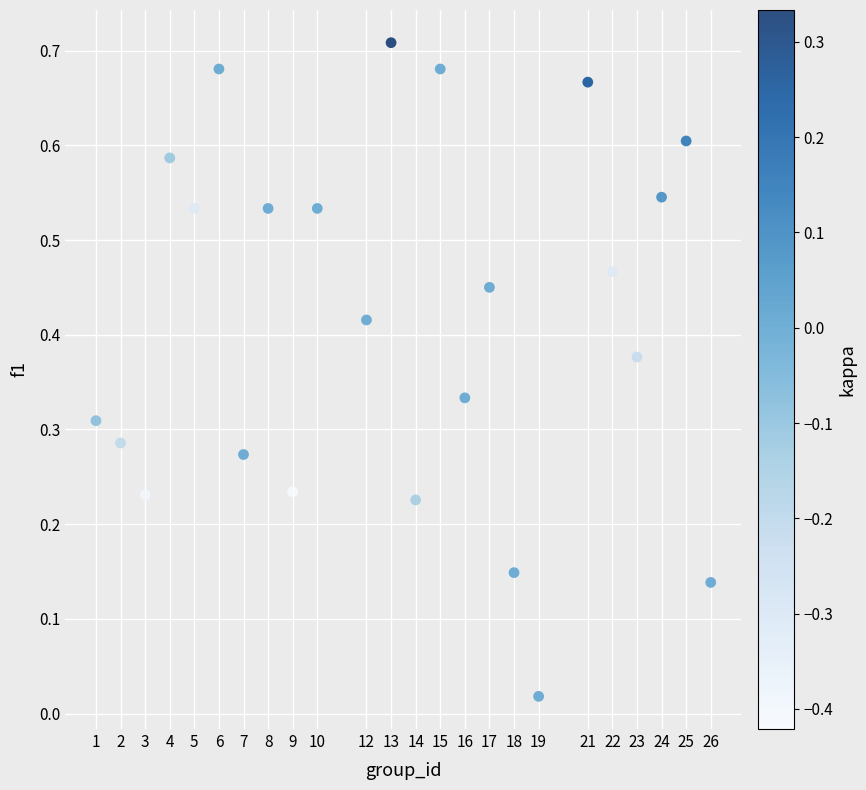

What is the range of X values (max minus min)?

25.0